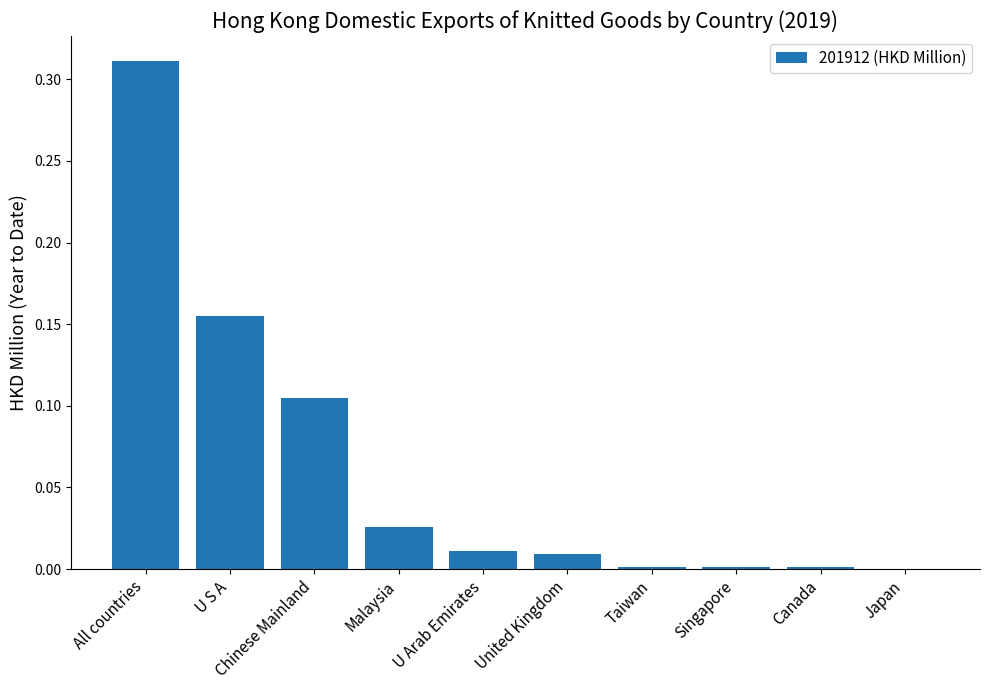

What is the sum of all values?

0.6